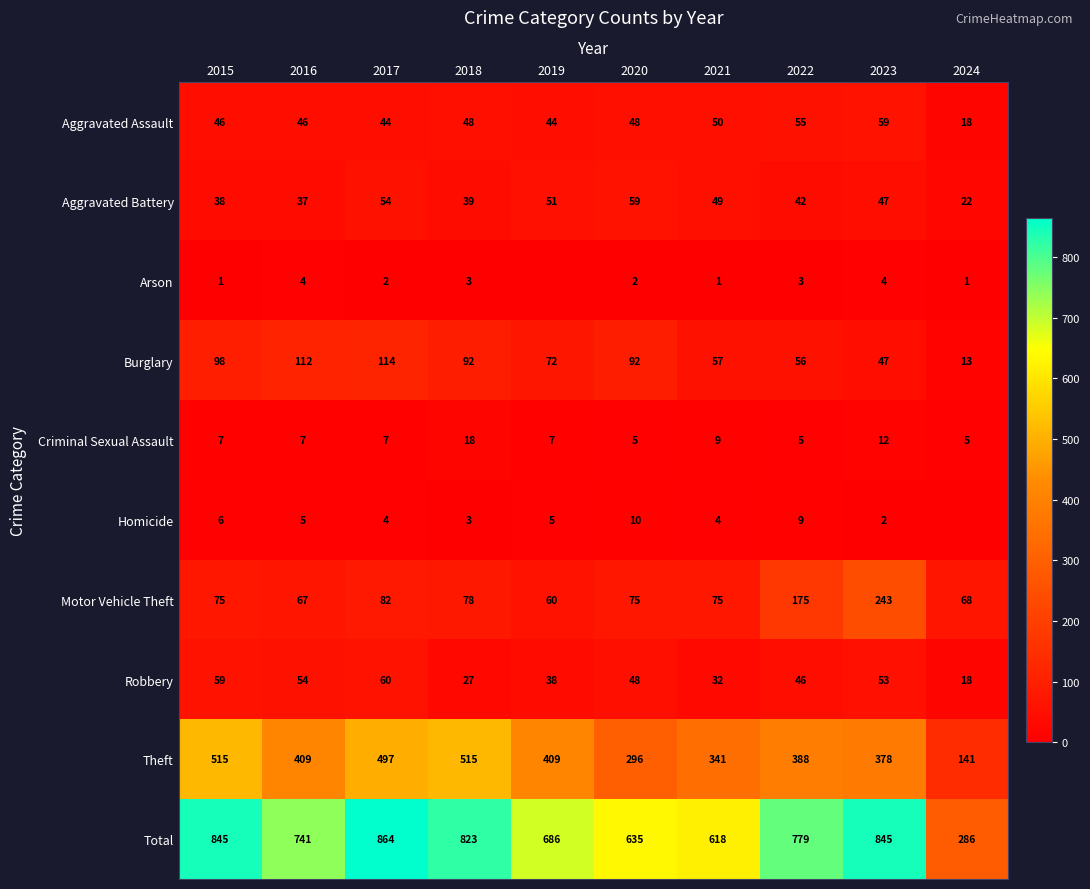

What is the spread (max minus min) of values at 2022?

776